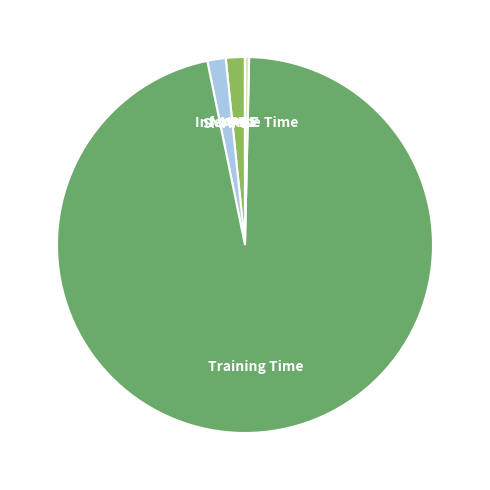

What is the majority slice?

Training Time